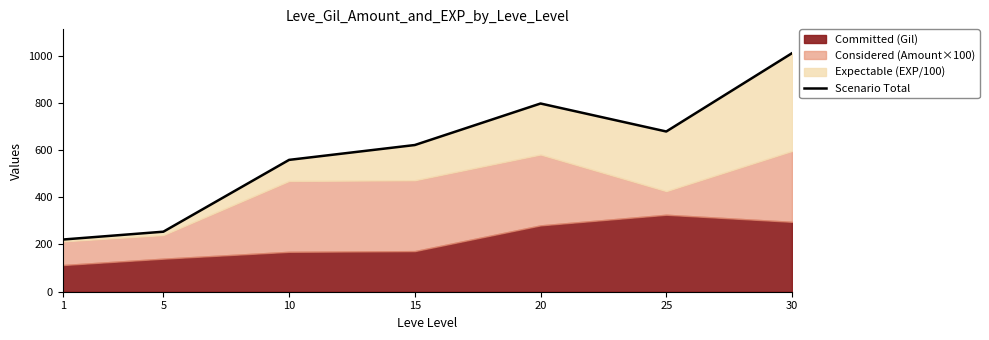

Approximately how many times larger is the value at 15 compared to 10?

1.1